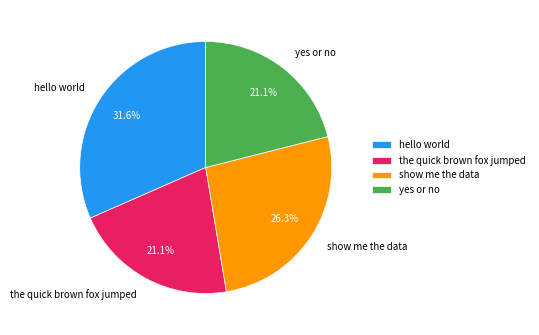

The the quick brown fox jumped slice represents 31% of the pie. True or false?

False